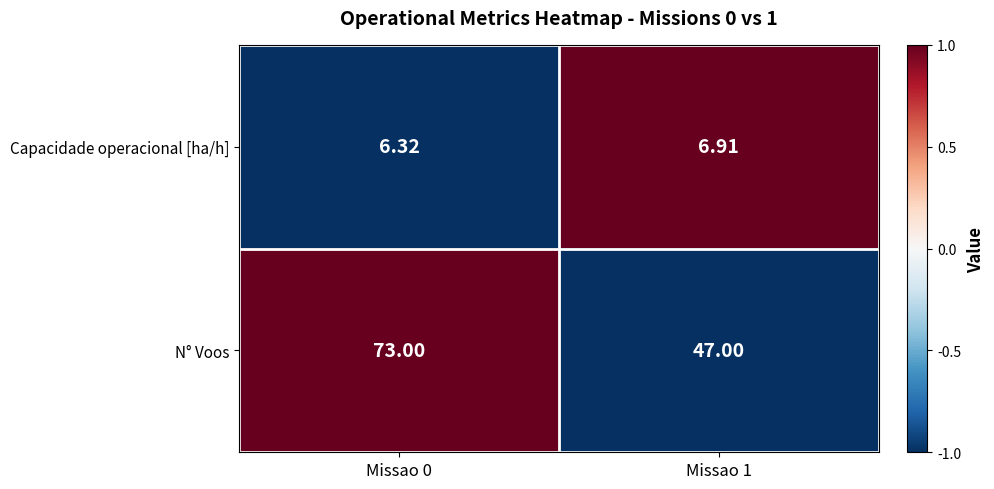

What is the minimum value shown in the chart?

6.3